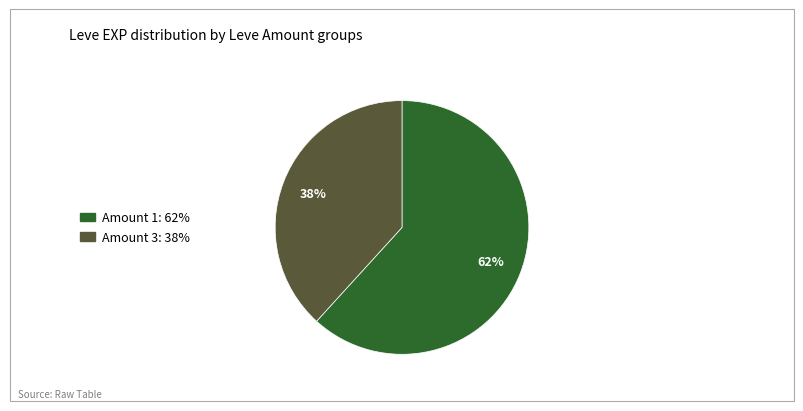

Count the number of slices in the pie.

2